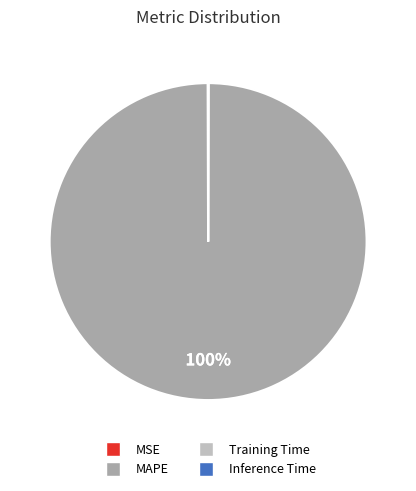

Which category has the biggest portion of the pie?

MAPE